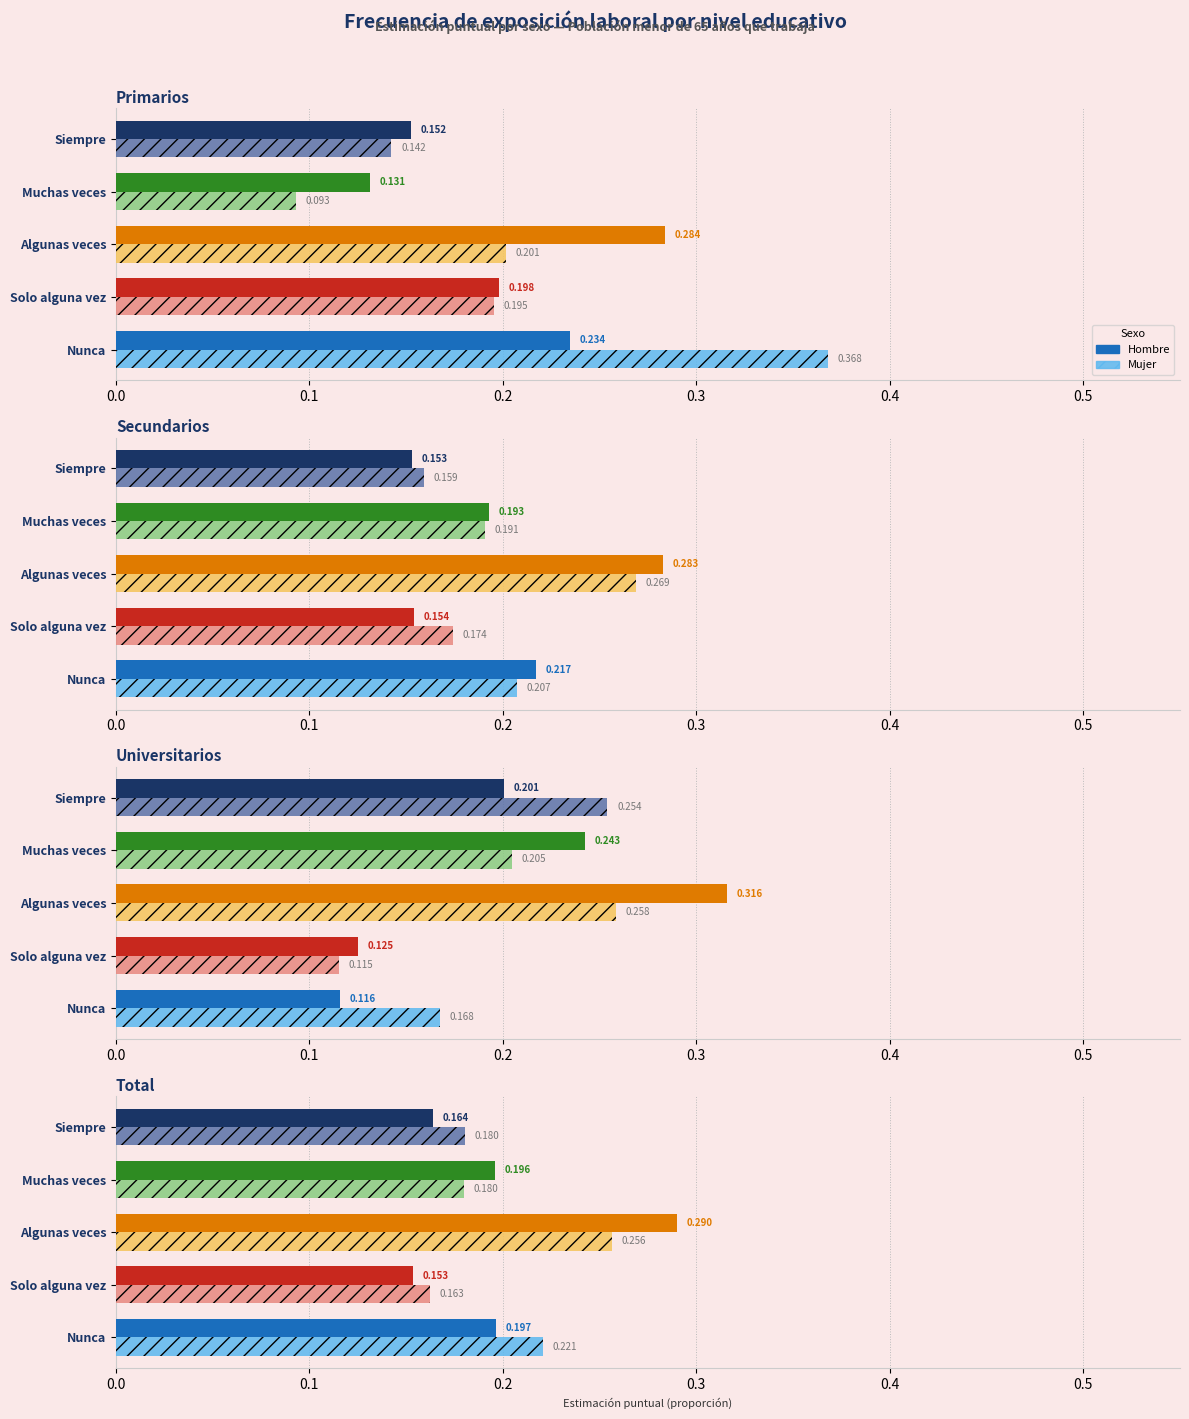

The value of Hombre at Solo alguna vez is 0.0. True or false?

False